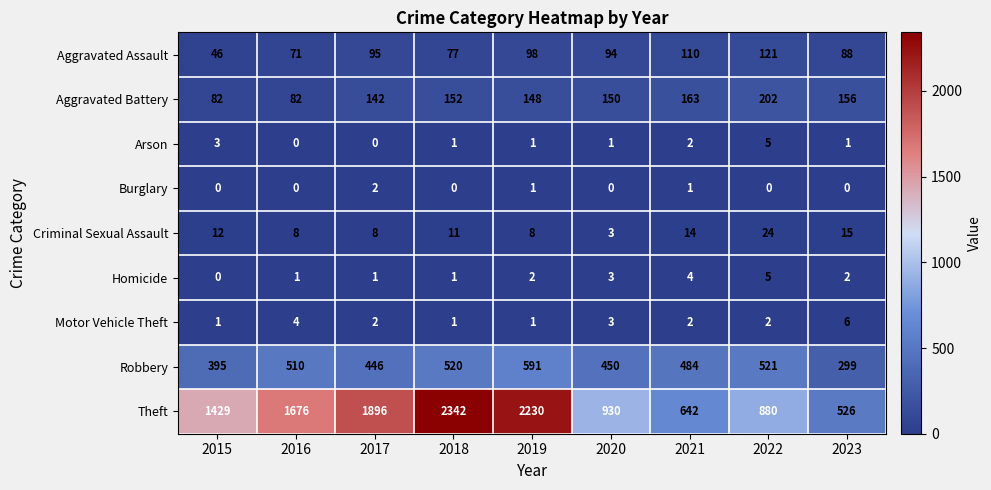

What is the maximum value for Aggravated Battery?

202